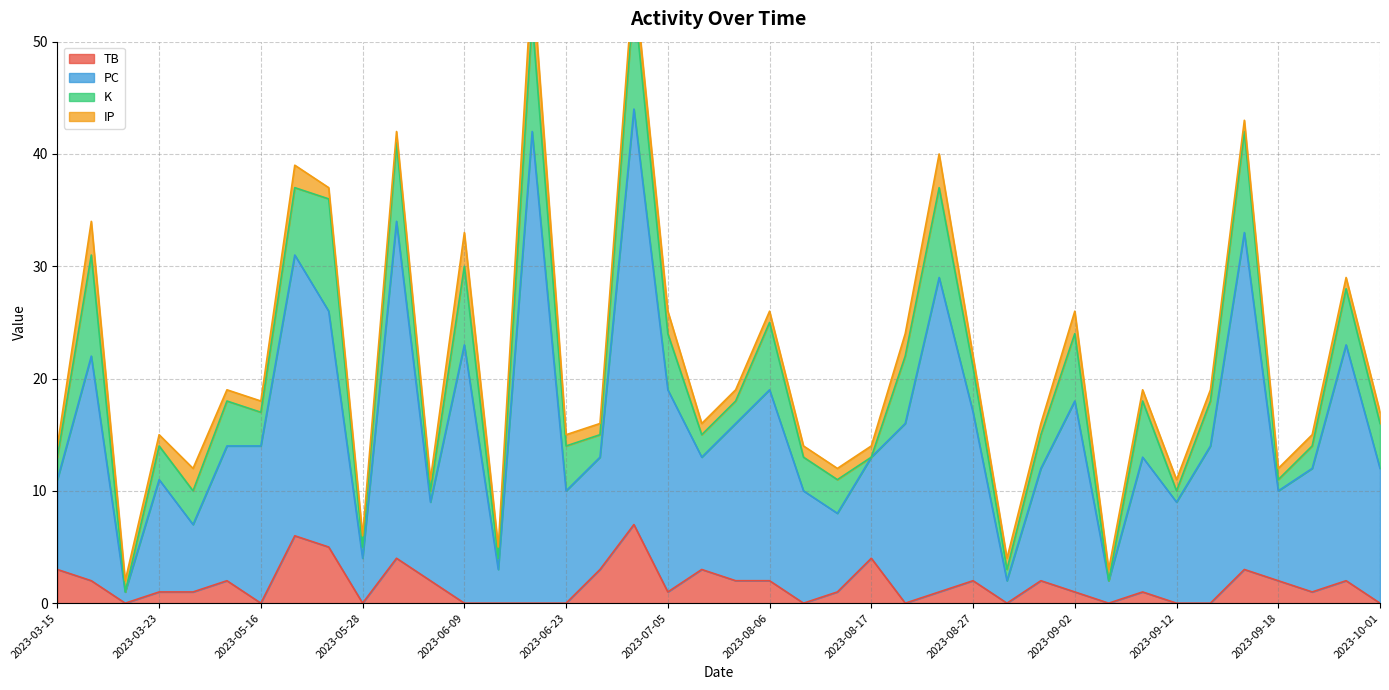

How many interior local valleys does the K series have?

11